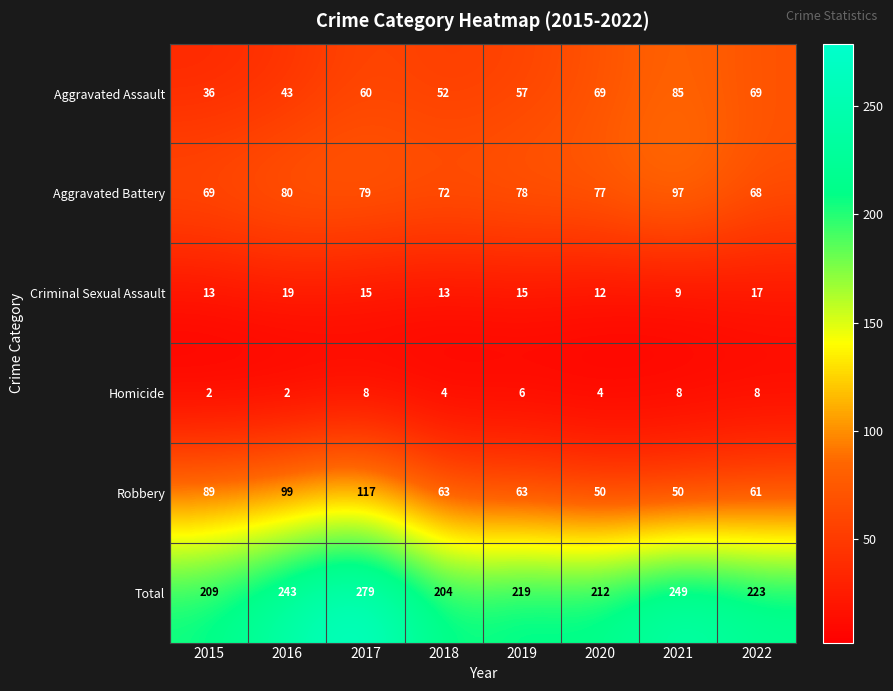

The Criminal Sexual Assault series shows 15 at 2021. True or false?

False